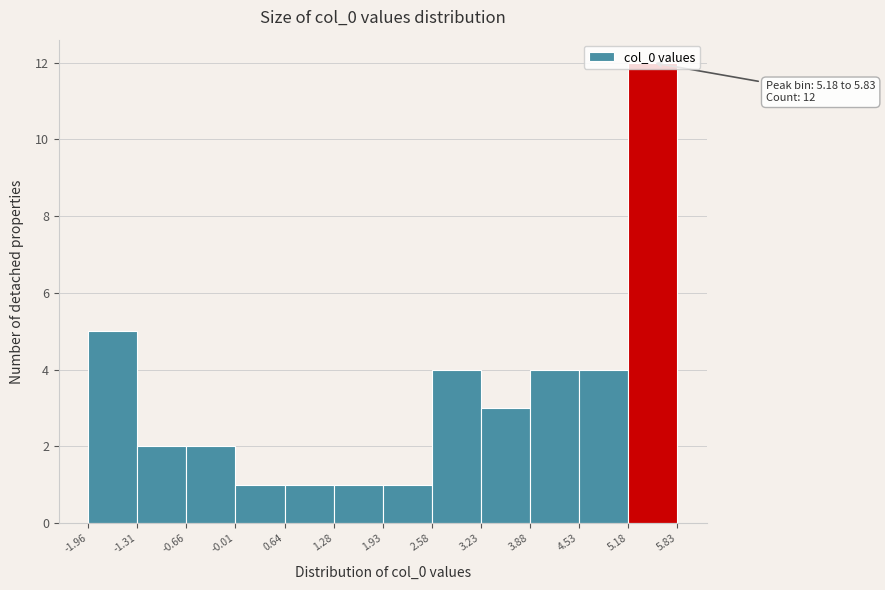

Over which range of the x-axis is the bar tallest?

5.18 to 5.83